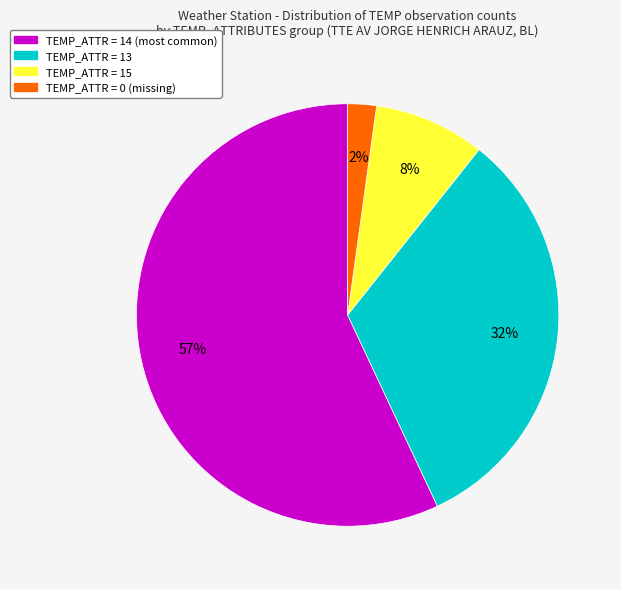

Count the number of slices in the pie.

4